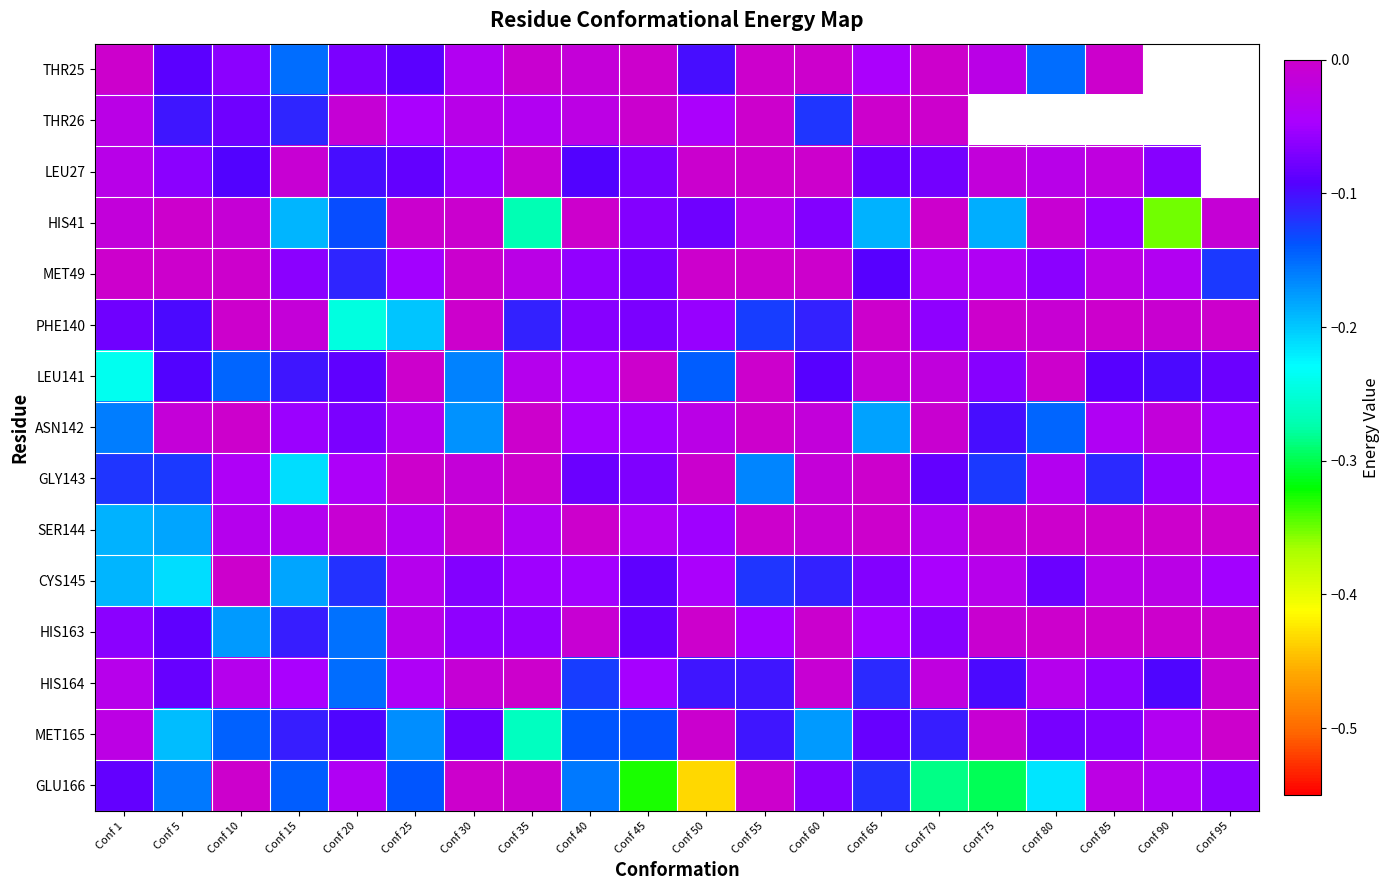

Count the number of data series in this chart.

15